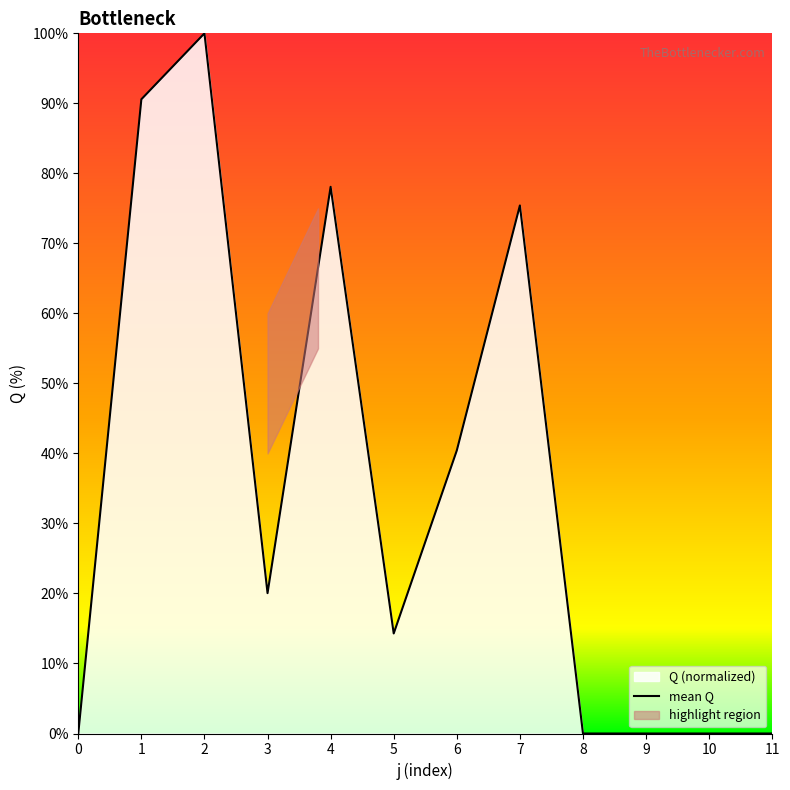

Approximately how many times larger is the value at 6 compared to 3?

2.0